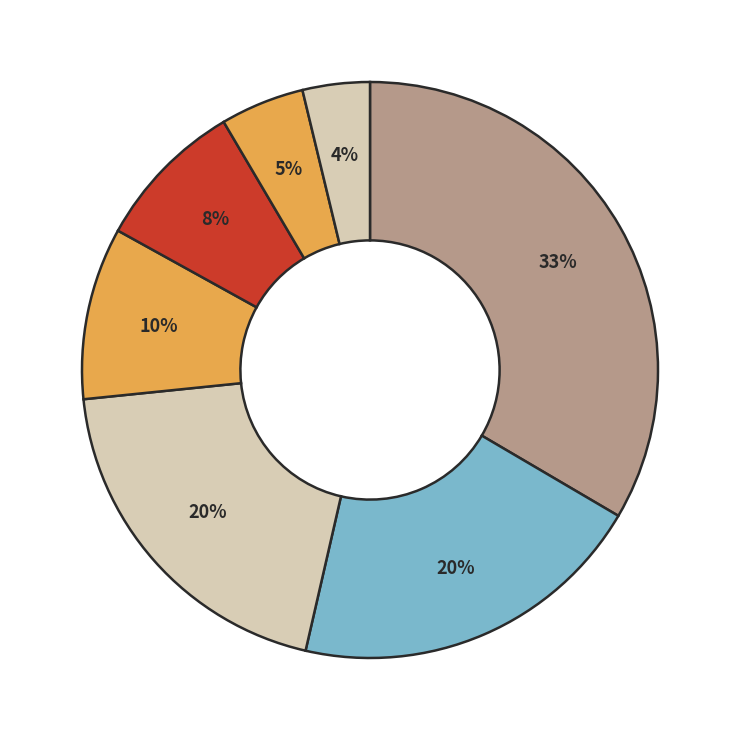

How many segments does this pie chart have?

7